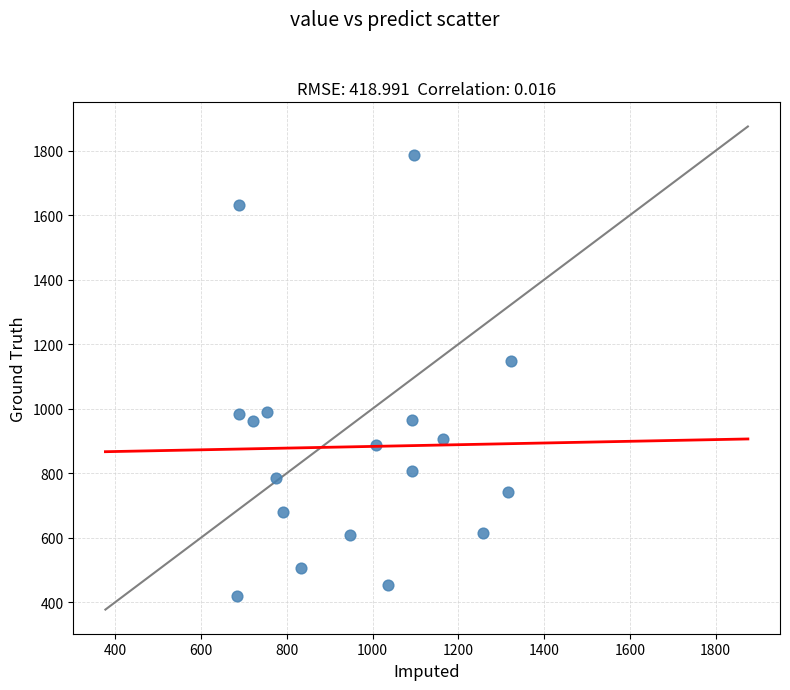

What is the range of X values (max minus min)?

639.3